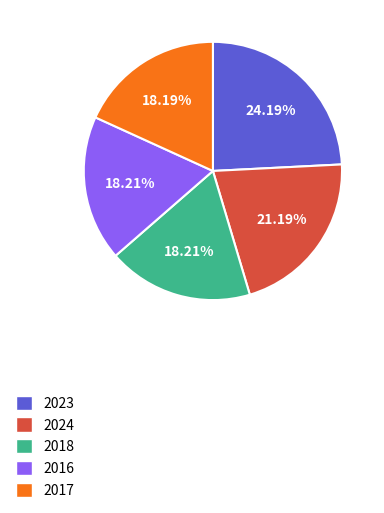

Which category has the biggest portion of the pie?

2023